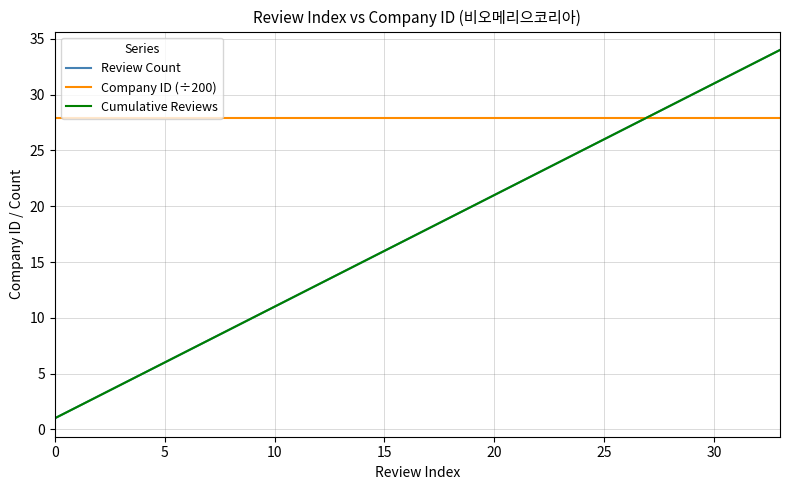

Does the chart display data point markers on the line(s)?

No